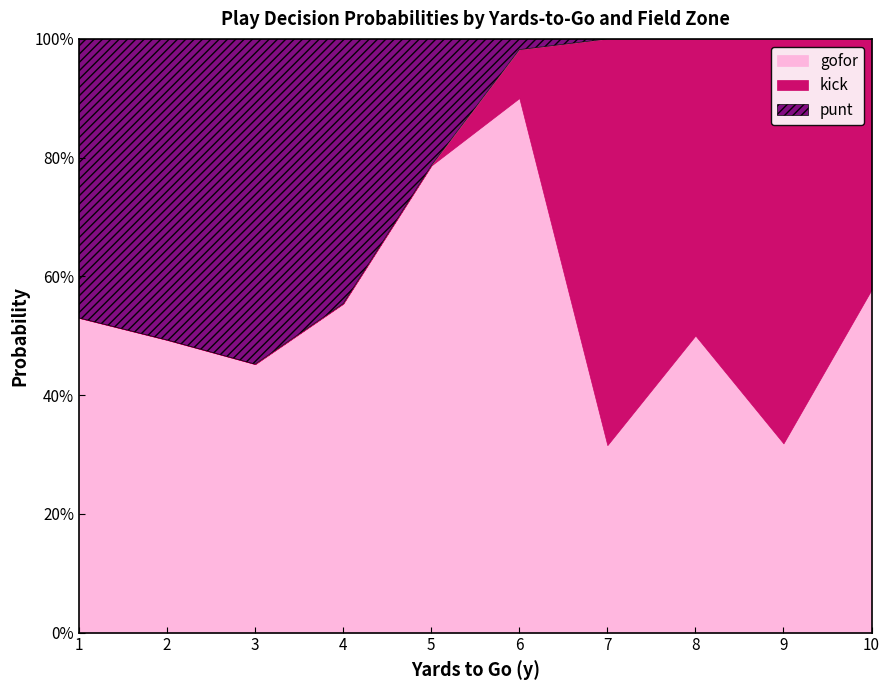

The value of gofor at 15 is 0.7. True or false?

False